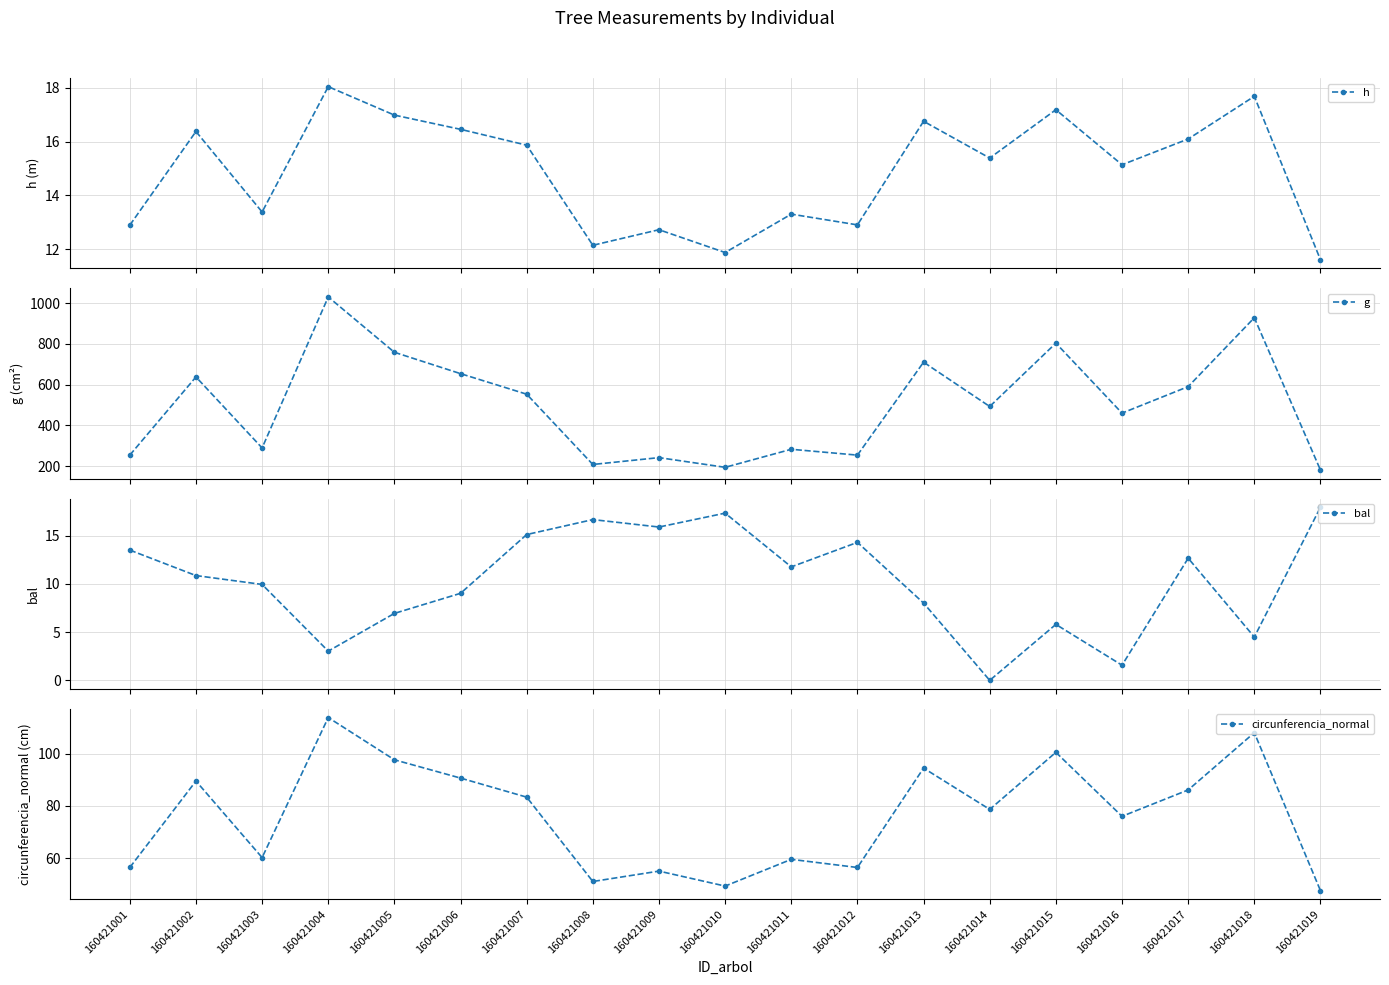

How many lines are shown in the chart?

4